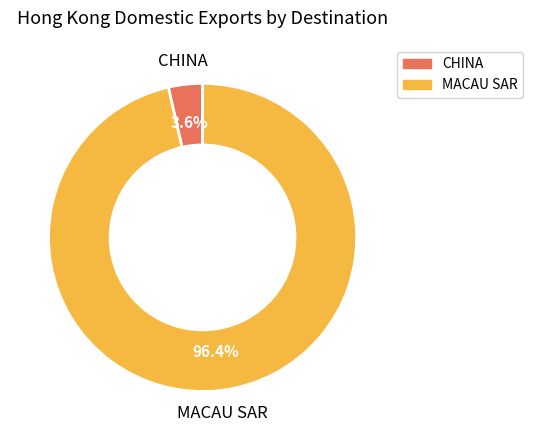

What is the smallest slice in the pie chart?

CHINA